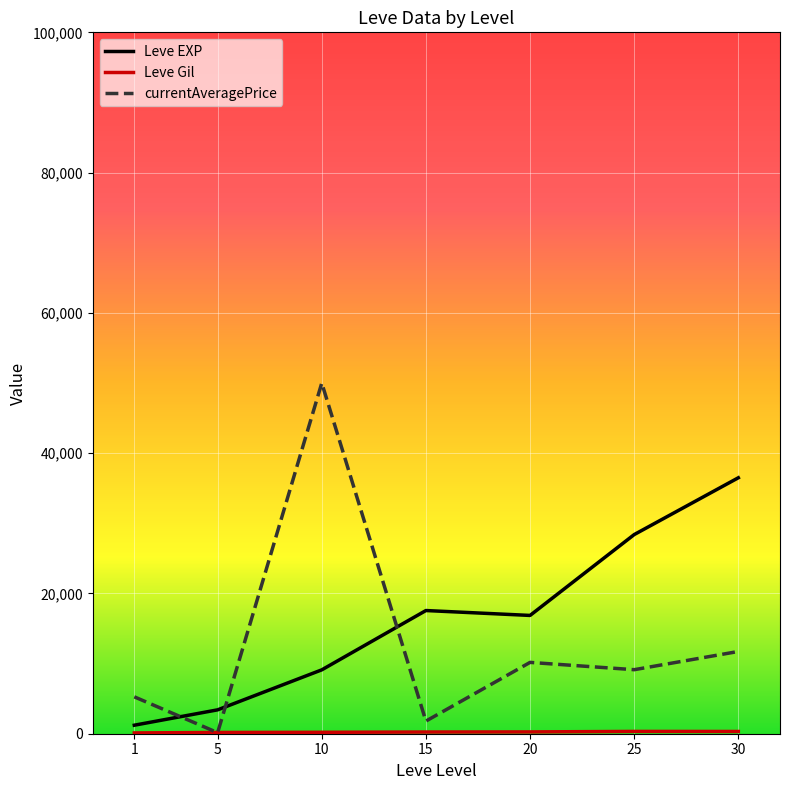

What is the greatest value displayed?

50000.0